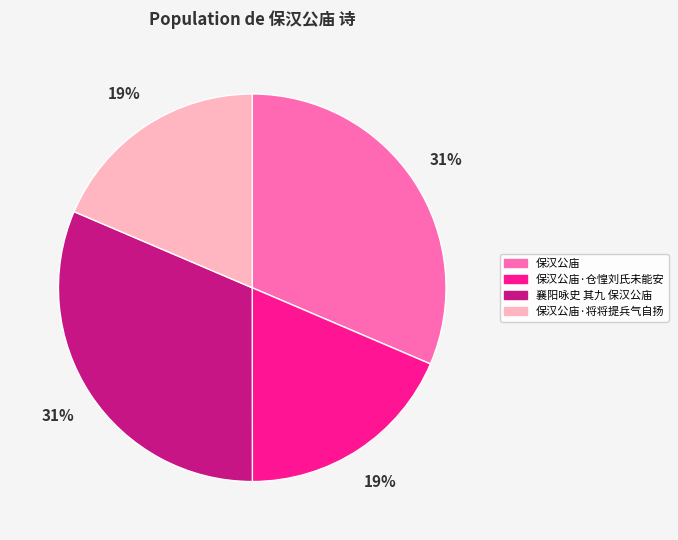

Count the number of slices in the pie.

4